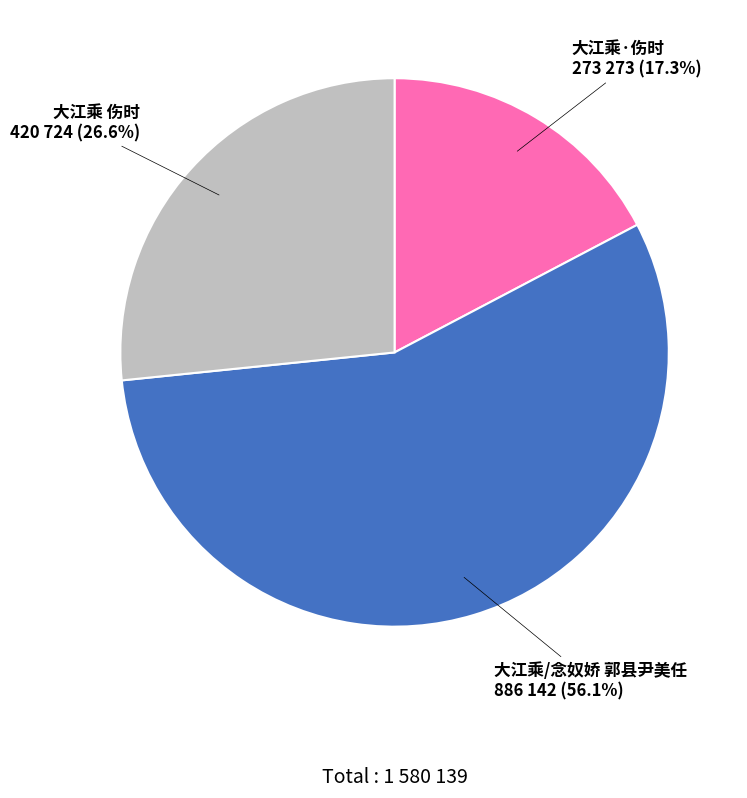

Which has a higher value, 大江乘 伤时 or 大江乘/念奴娇 郭县尹美任?

大江乘/念奴娇 郭县尹美任